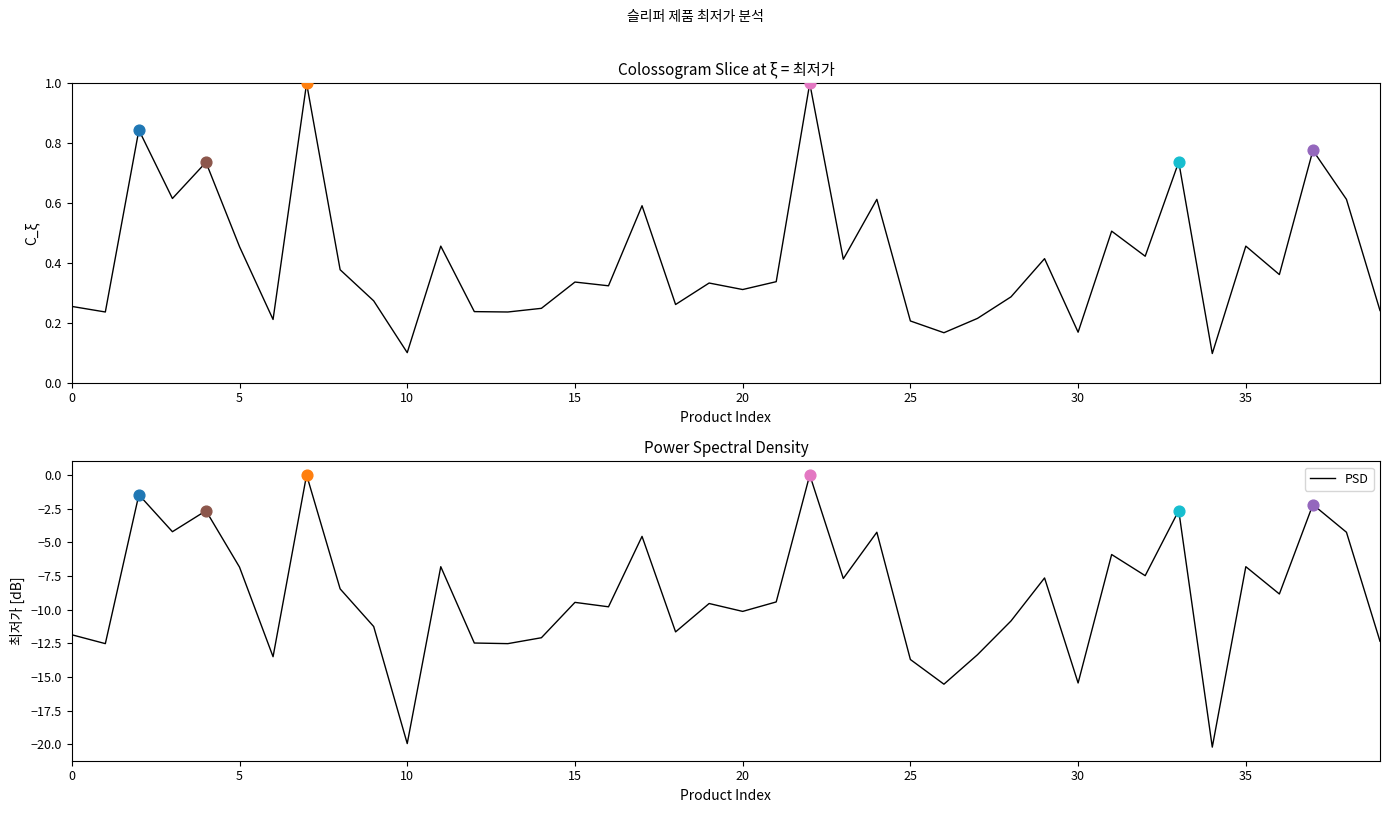

The value of PSD at 15 is -4.1. True or false?

False